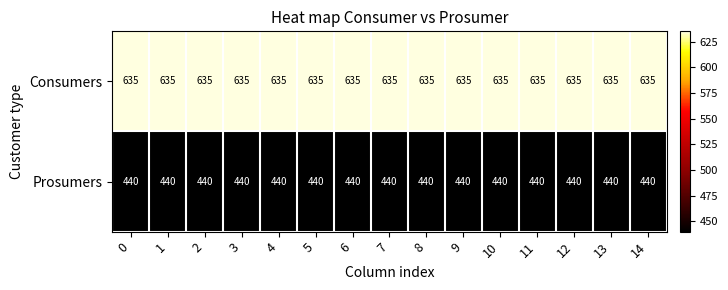

Rank the series at 8 from highest to lowest value.

Consumers, Prosumers